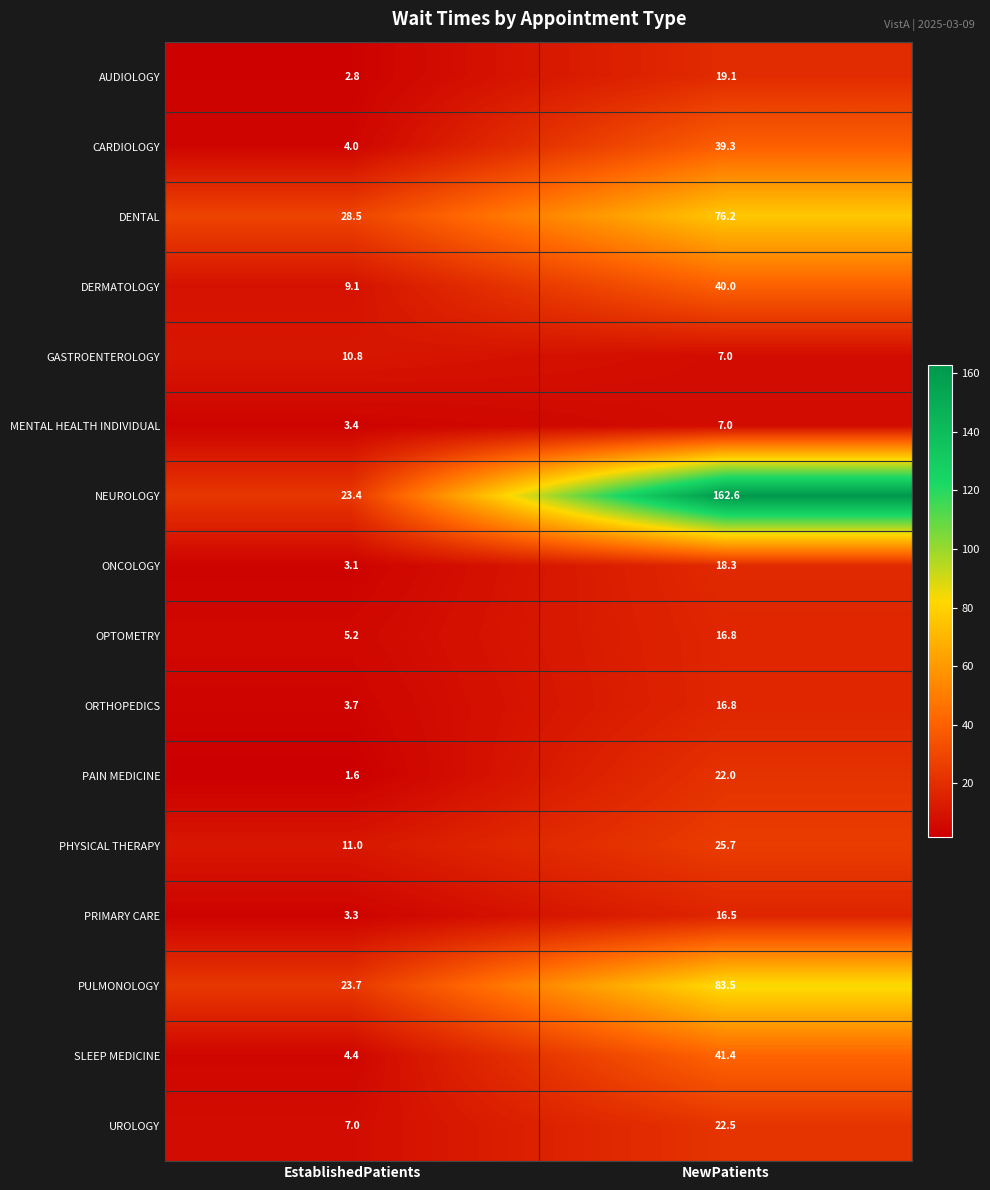

What is the difference between the maximum and minimum values in the DERMATOLOGY series?

30.9